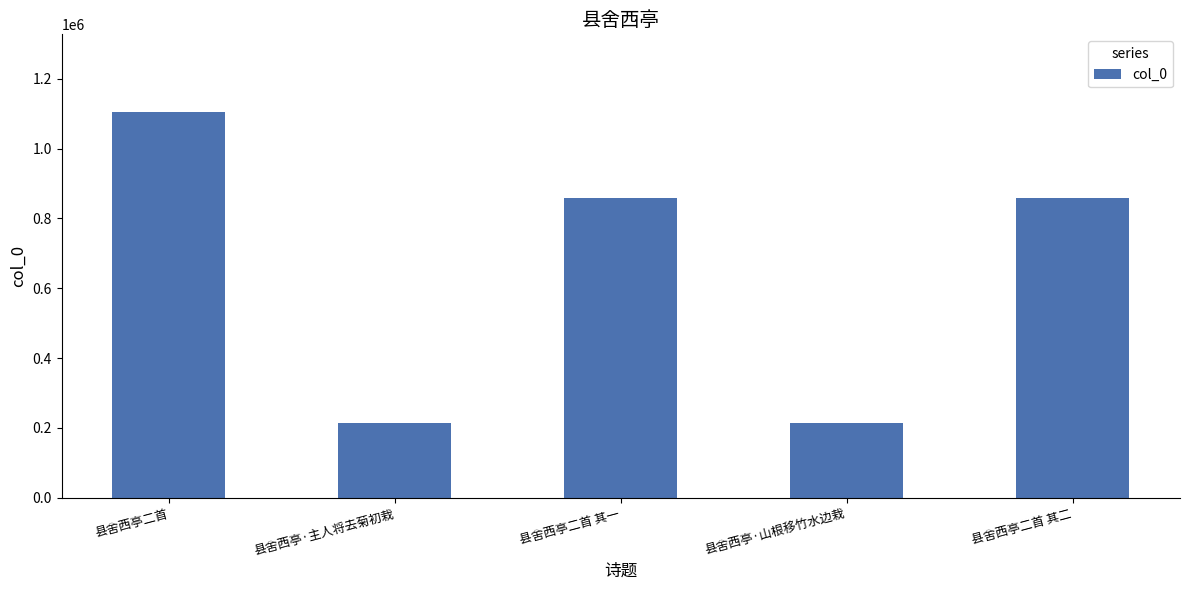

Are the bars horizontal?

No